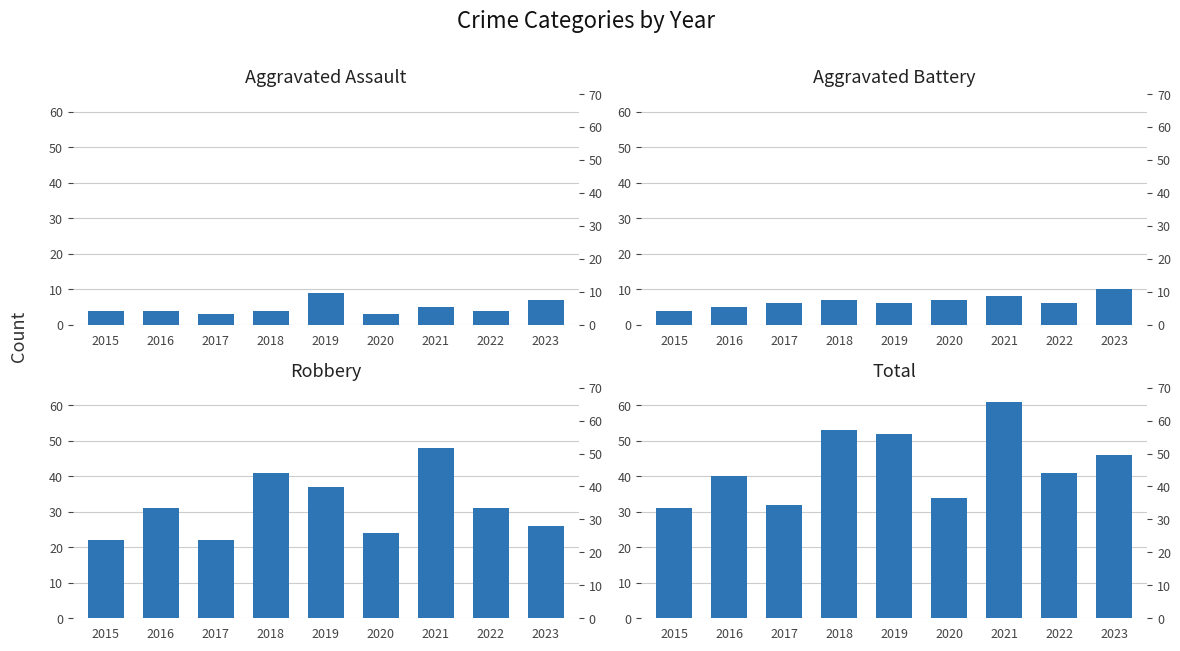

What is the value of the Robbery bar at the 4th from the left?

41